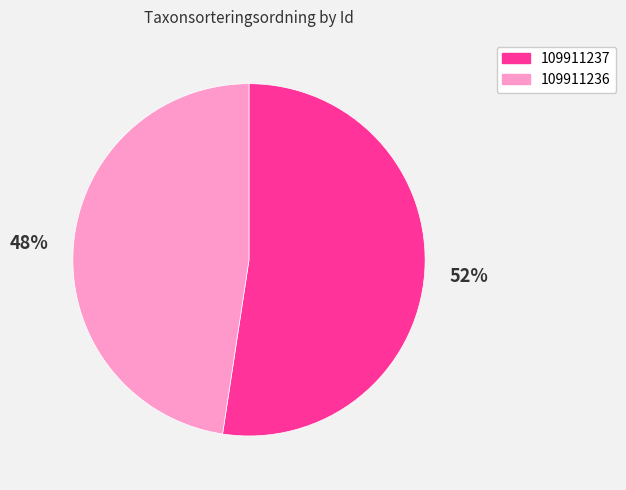

Rank the categories by value from lowest to highest.

109911236, 109911237